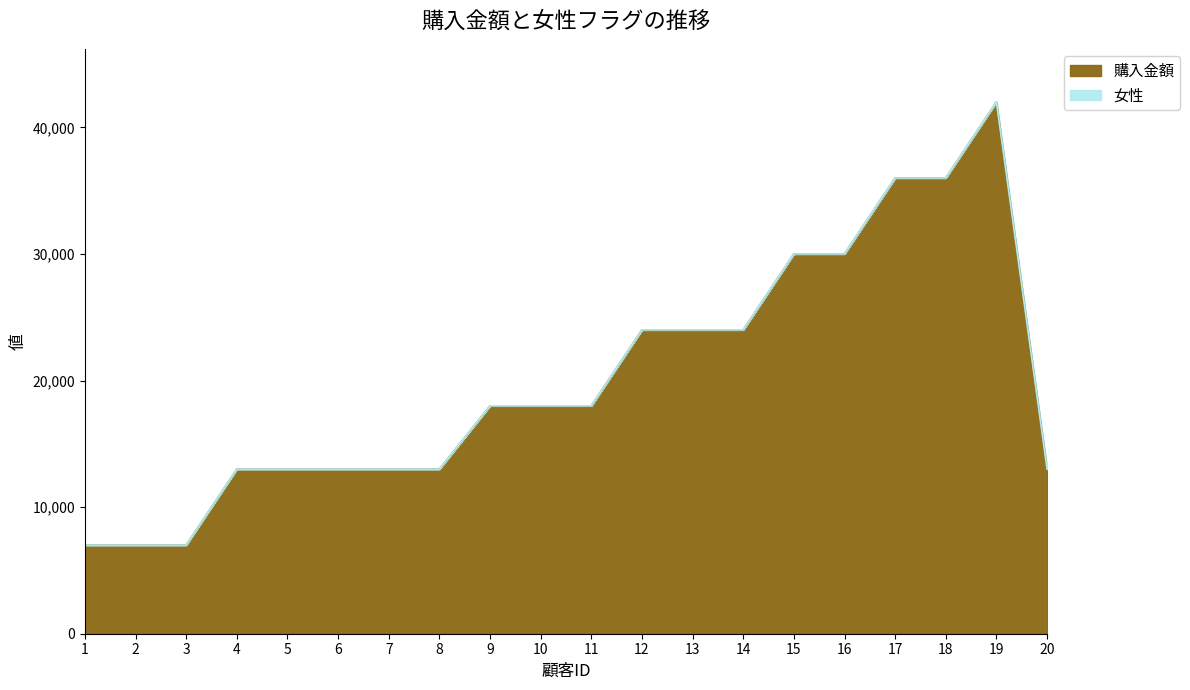

At which label does the data first exceed 18000?

12